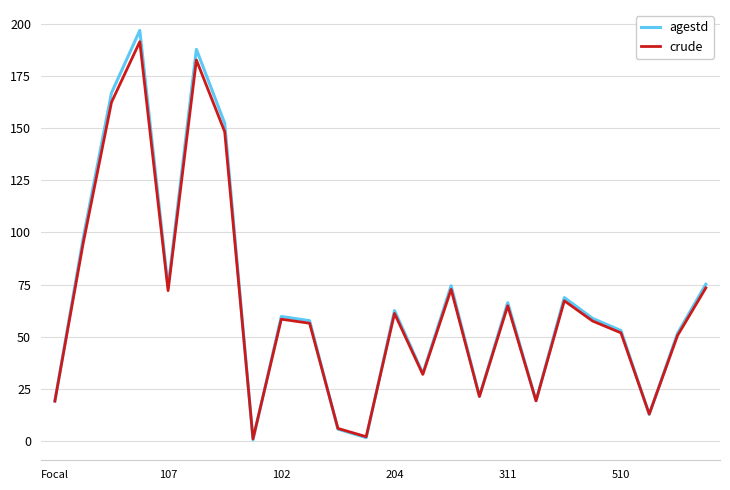

What is the maximum value shown in the chart?

197.0